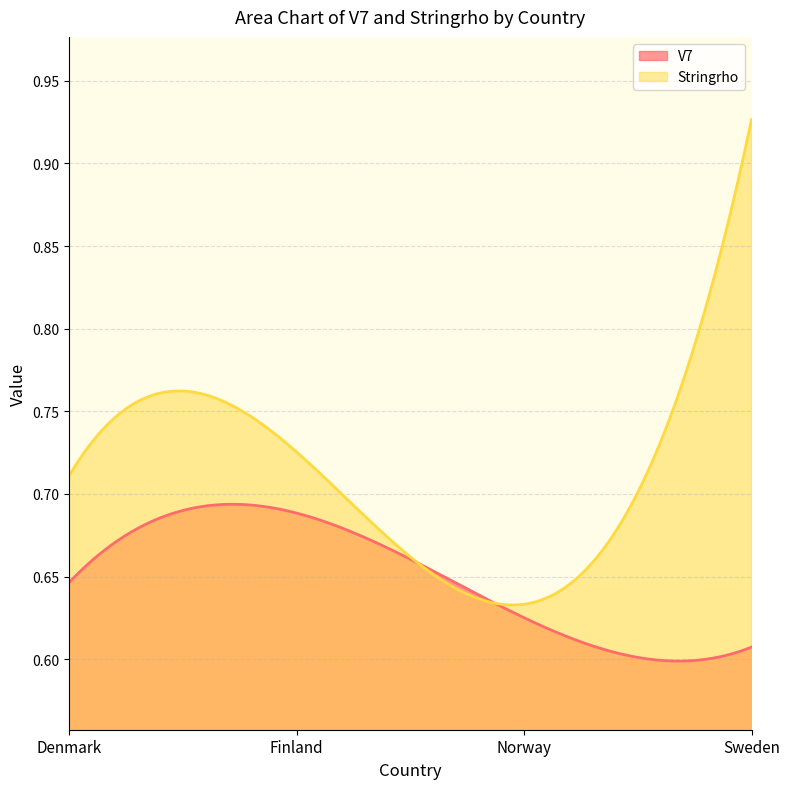

What is the minimum value shown in the chart?

0.6